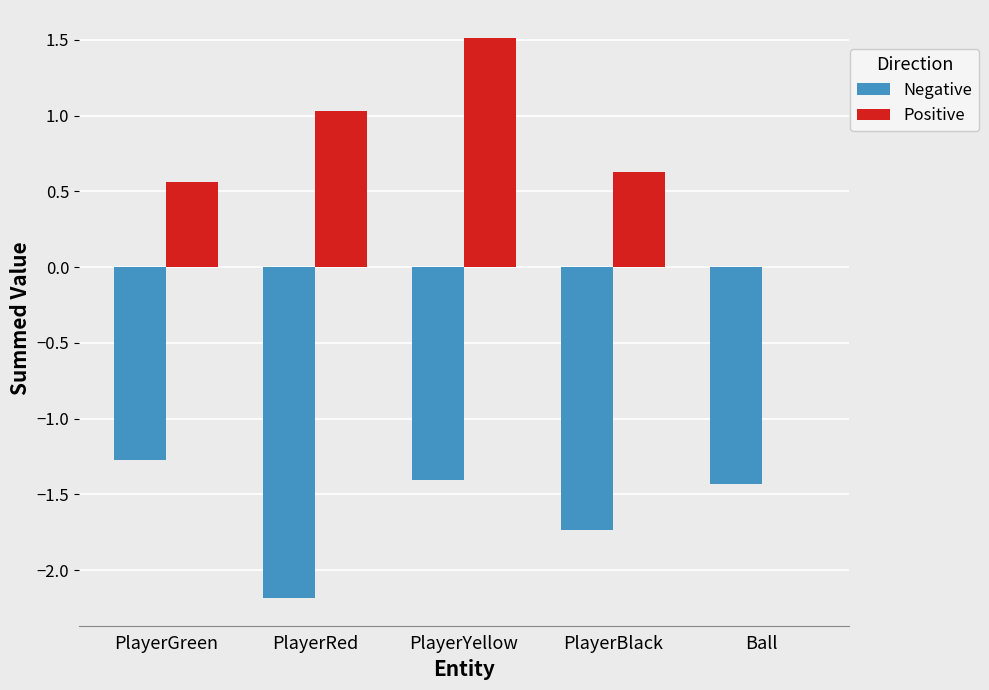

Which series has the largest total across all categories?

Positive